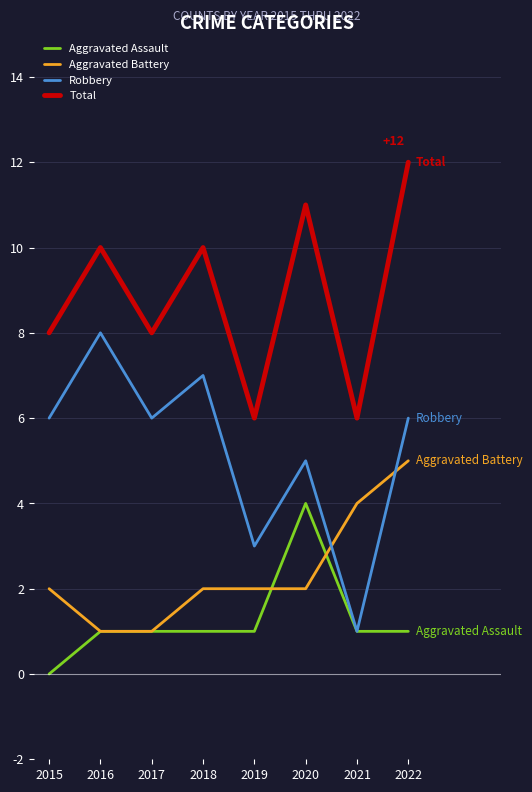

At how many categories does at least one series exceed 5?

8